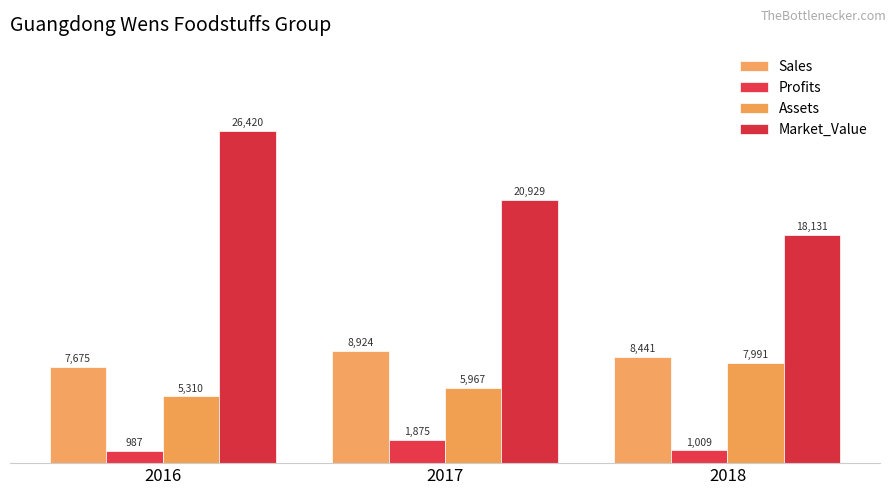

How many values in the Sales series are below 8441?

1